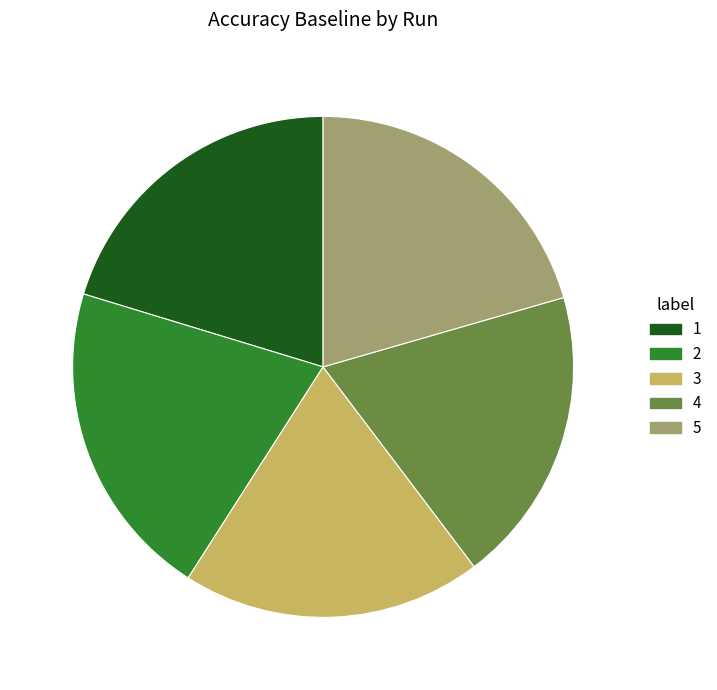

Does 2 account for over 50% of the chart?

No